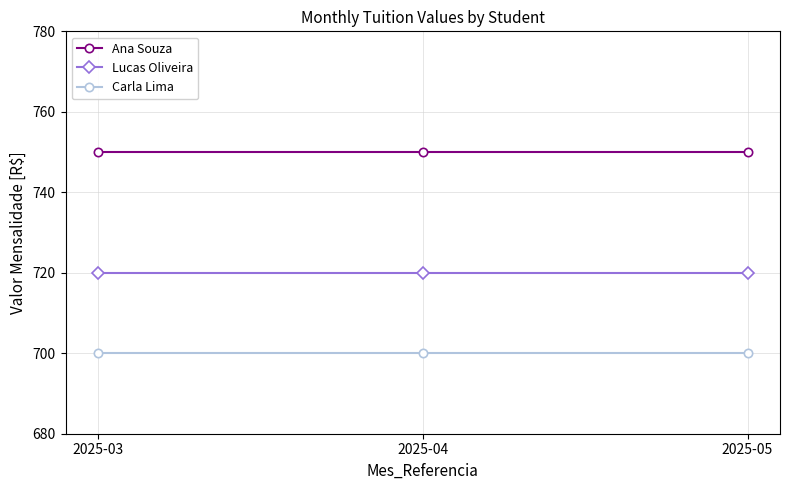

Reading left to right, transcribe all the data shown in this chart.

Ana Souza: 2025-03=750	2025-04=750	2025-05=750
Lucas Oliveira: 2025-03=720	2025-04=720	2025-05=720
Carla Lima: 2025-03=700	2025-04=700	2025-05=700